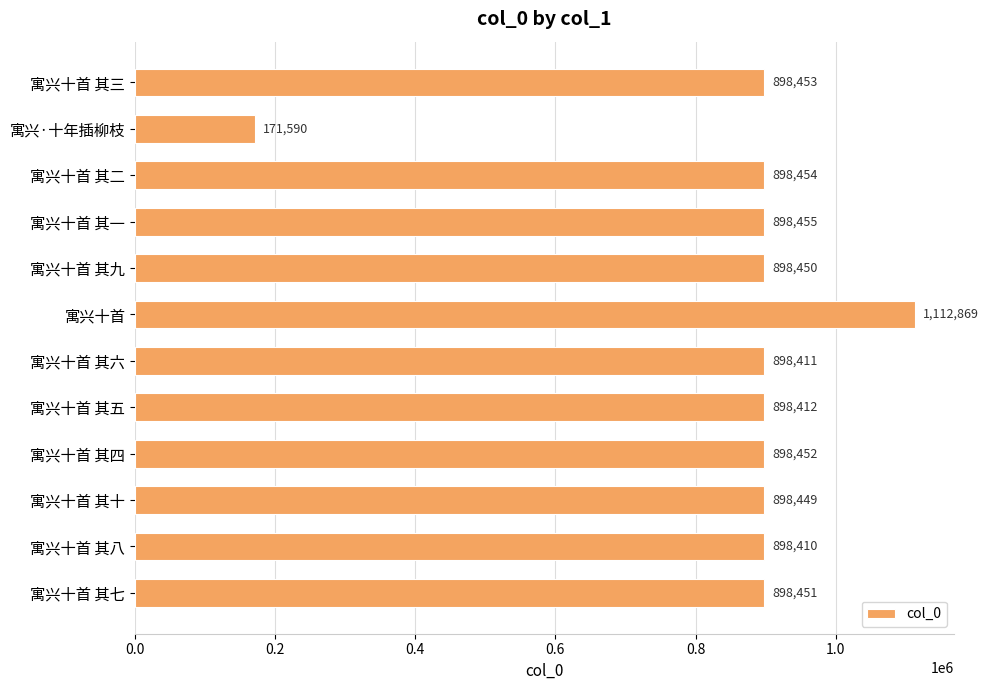

Reading top to bottom, transcribe all the data shown in this chart.

898453	171590	898454	898455	898450	1112869	898411	898412	898452	898449	898410	898451